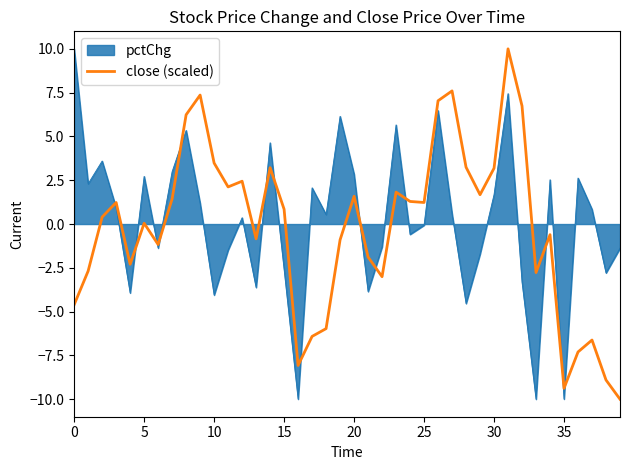

What is the minimum value for close (scaled)?

-10.0